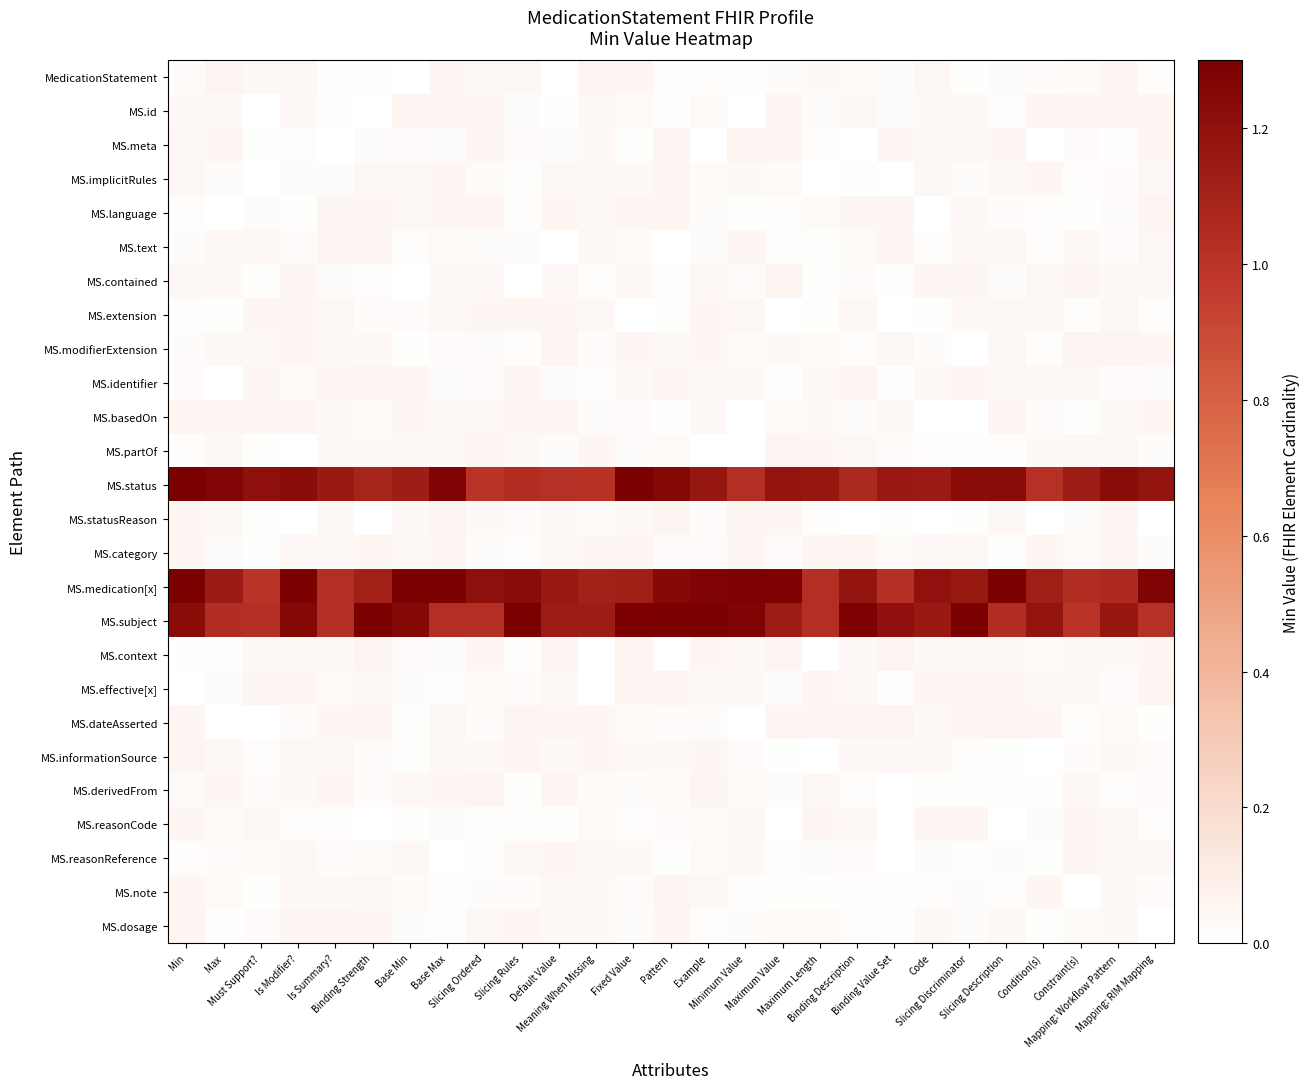

Reading left to right, transcribe all the data shown in this chart.

MedicationStatement: Min=0.0	Max=0.1	Must Support?=0.0	Is Modifier?=0.0	Is Summary?=0.0	Binding Strength=0.0	Base Min=0.0	Base Max=0.1	Slicing Ordered=0.0	Slicing Rules=0.0	Default Value=0.0	Meaning When Missing=0.1	Fixed Value=0.0	Pattern=0.0	Example=0.0	Minimum Value=0.0	Maximum Value=0.0	Maximum Length=0.0	Binding Description=0.0	Binding Value Set=0.0	Code=0.0	Slicing Discriminator=0.0	Slicing Description=0.0	Condition(s)=0.0	Constraint(s)=0.0	Mapping: Workflow Pattern=0.0	Mapping: RIM Mapping=0.0
MS.id: Min=0.0	Max=0.0	Must Support?=0.0	Is Modifier?=0.0	Is Summary?=0.0	Binding Strength=0.0	Base Min=0.1	Base Max=0.1	Slicing Ordered=0.0	Slicing Rules=0.0	Default Value=0.0	Meaning When Missing=0.0	Fixed Value=0.0	Pattern=0.0	Example=0.0	Minimum Value=0.0	Maximum Value=0.1	Maximum Length=0.0	Binding Description=0.0	Binding Value Set=0.0	Code=0.0	Slicing Discriminator=0.0	Slicing Description=0.0	Condition(s)=0.1	Constraint(s)=0.0	Mapping: Workflow Pattern=0.1	Mapping: RIM Mapping=0.1
MS.meta: Min=0.0	Max=0.1	Must Support?=0.0	Is Modifier?=0.0	Is Summary?=0.0	Binding Strength=0.0	Base Min=0.0	Base Max=0.0	Slicing Ordered=0.0	Slicing Rules=0.0	Default Value=0.0	Meaning When Missing=0.0	Fixed Value=0.0	Pattern=0.0	Example=0.0	Minimum Value=0.1	Maximum Value=0.0	Maximum Length=0.0	Binding Description=0.0	Binding Value Set=0.0	Code=0.0	Slicing Discriminator=0.0	Slicing Description=0.0	Condition(s)=0.0	Constraint(s)=0.0	Mapping: Workflow Pattern=0.0	Mapping: RIM Mapping=0.1
MS.implicitRules: Min=0.0	Max=0.0	Must Support?=0.0	Is Modifier?=0.0	Is Summary?=0.0	Binding Strength=0.0	Base Min=0.0	Base Max=0.1	Slicing Ordered=0.0	Slicing Rules=0.0	Default Value=0.0	Meaning When Missing=0.0	Fixed Value=0.0	Pattern=0.0	Example=0.0	Minimum Value=0.0	Maximum Value=0.0	Maximum Length=0.0	Binding Description=0.0	Binding Value Set=0.0	Code=0.0	Slicing Discriminator=0.0	Slicing Description=0.0	Condition(s)=0.1	Constraint(s)=0.0	Mapping: Workflow Pattern=0.0	Mapping: RIM Mapping=0.0
MS.language: Min=0.0	Max=0.0	Must Support?=0.0	Is Modifier?=0.0	Is Summary?=0.1	Binding Strength=0.0	Base Min=0.0	Base Max=0.1	Slicing Ordered=0.0	Slicing Rules=0.0	Default Value=0.1	Meaning When Missing=0.0	Fixed Value=0.0	Pattern=0.1	Example=0.0	Minimum Value=0.0	Maximum Value=0.0	Maximum Length=0.0	Binding Description=0.0	Binding Value Set=0.1	Code=0.0	Slicing Discriminator=0.0	Slicing Description=0.0	Condition(s)=0.0	Constraint(s)=0.0	Mapping: Workflow Pattern=0.0	Mapping: RIM Mapping=0.1
MS.text: Min=0.0	Max=0.0	Must Support?=0.0	Is Modifier?=0.0	Is Summary?=0.1	Binding Strength=0.1	Base Min=0.0	Base Max=0.0	Slicing Ordered=0.0	Slicing Rules=0.0	Default Value=0.0	Meaning When Missing=0.0	Fixed Value=0.0	Pattern=0.0	Example=0.0	Minimum Value=0.1	Maximum Value=0.0	Maximum Length=0.0	Binding Description=0.0	Binding Value Set=0.1	Code=0.0	Slicing Discriminator=0.0	Slicing Description=0.0	Condition(s)=0.0	Constraint(s)=0.0	Mapping: Workflow Pattern=0.0	Mapping: RIM Mapping=0.0
MS.contained: Min=0.0	Max=0.0	Must Support?=0.0	Is Modifier?=0.1	Is Summary?=0.0	Binding Strength=0.0	Base Min=0.0	Base Max=0.0	Slicing Ordered=0.0	Slicing Rules=0.0	Default Value=0.0	Meaning When Missing=0.0	Fixed Value=0.0	Pattern=0.0	Example=0.0	Minimum Value=0.0	Maximum Value=0.1	Maximum Length=0.0	Binding Description=0.0	Binding Value Set=0.0	Code=0.1	Slicing Discriminator=0.1	Slicing Description=0.0	Condition(s)=0.0	Constraint(s)=0.0	Mapping: Workflow Pattern=0.0	Mapping: RIM Mapping=0.0
MS.extension: Min=0.0	Max=0.0	Must Support?=0.1	Is Modifier?=0.1	Is Summary?=0.0	Binding Strength=0.0	Base Min=0.0	Base Max=0.0	Slicing Ordered=0.1	Slicing Rules=0.1	Default Value=0.0	Meaning When Missing=0.0	Fixed Value=0.0	Pattern=0.0	Example=0.1	Minimum Value=0.0	Maximum Value=0.0	Maximum Length=0.0	Binding Description=0.0	Binding Value Set=0.0	Code=0.0	Slicing Discriminator=0.0	Slicing Description=0.0	Condition(s)=0.0	Constraint(s)=0.0	Mapping: Workflow Pattern=0.0	Mapping: RIM Mapping=0.0
MS.modifierExtension: Min=0.0	Max=0.0	Must Support?=0.0	Is Modifier?=0.1	Is Summary?=0.0	Binding Strength=0.0	Base Min=0.0	Base Max=0.0	Slicing Ordered=0.0	Slicing Rules=0.0	Default Value=0.1	Meaning When Missing=0.0	Fixed Value=0.1	Pattern=0.0	Example=0.0	Minimum Value=0.0	Maximum Value=0.0	Maximum Length=0.0	Binding Description=0.0	Binding Value Set=0.0	Code=0.0	Slicing Discriminator=0.0	Slicing Description=0.0	Condition(s)=0.0	Constraint(s)=0.1	Mapping: Workflow Pattern=0.1	Mapping: RIM Mapping=0.1
MS.identifier: Min=0.0	Max=0.0	Must Support?=0.1	Is Modifier?=0.0	Is Summary?=0.1	Binding Strength=0.1	Base Min=0.1	Base Max=0.0	Slicing Ordered=0.0	Slicing Rules=0.1	Default Value=0.0	Meaning When Missing=0.0	Fixed Value=0.0	Pattern=0.1	Example=0.0	Minimum Value=0.0	Maximum Value=0.0	Maximum Length=0.0	Binding Description=0.1	Binding Value Set=0.0	Code=0.0	Slicing Discriminator=0.1	Slicing Description=0.0	Condition(s)=0.0	Constraint(s)=0.0	Mapping: Workflow Pattern=0.0	Mapping: RIM Mapping=0.0
MS.basedOn: Min=0.0	Max=0.0	Must Support?=0.1	Is Modifier?=0.1	Is Summary?=0.0	Binding Strength=0.0	Base Min=0.0	Base Max=0.0	Slicing Ordered=0.0	Slicing Rules=0.0	Default Value=0.1	Meaning When Missing=0.0	Fixed Value=0.0	Pattern=0.0	Example=0.0	Minimum Value=0.0	Maximum Value=0.0	Maximum Length=0.0	Binding Description=0.0	Binding Value Set=0.0	Code=0.0	Slicing Discriminator=0.0	Slicing Description=0.0	Condition(s)=0.0	Constraint(s)=0.0	Mapping: Workflow Pattern=0.0	Mapping: RIM Mapping=0.0
MS.partOf: Min=0.0	Max=0.0	Must Support?=0.0	Is Modifier?=0.0	Is Summary?=0.0	Binding Strength=0.0	Base Min=0.0	Base Max=0.0	Slicing Ordered=0.1	Slicing Rules=0.0	Default Value=0.0	Meaning When Missing=0.0	Fixed Value=0.0	Pattern=0.0	Example=0.0	Minimum Value=0.0	Maximum Value=0.1	Maximum Length=0.1	Binding Description=0.0	Binding Value Set=0.0	Code=0.0	Slicing Discriminator=0.0	Slicing Description=0.0	Condition(s)=0.0	Constraint(s)=0.0	Mapping: Workflow Pattern=0.0	Mapping: RIM Mapping=0.0
MS.status: Min=1.3	Max=1.3	Must Support?=1.2	Is Modifier?=1.2	Is Summary?=1.2	Binding Strength=1.1	Base Min=1.1	Base Max=1.3	Slicing Ordered=1.0	Slicing Rules=1.0	Default Value=1.0	Meaning When Missing=1.0	Fixed Value=1.3	Pattern=1.3	Example=1.2	Minimum Value=1.0	Maximum Value=1.2	Maximum Length=1.2	Binding Description=1.1	Binding Value Set=1.2	Code=1.1	Slicing Discriminator=1.2	Slicing Description=1.2	Condition(s)=1.0	Constraint(s)=1.1	Mapping: Workflow Pattern=1.2	Mapping: RIM Mapping=1.2
MS.statusReason: Min=0.1	Max=0.0	Must Support?=0.0	Is Modifier?=0.0	Is Summary?=0.0	Binding Strength=0.0	Base Min=0.0	Base Max=0.1	Slicing Ordered=0.0	Slicing Rules=0.0	Default Value=0.0	Meaning When Missing=0.0	Fixed Value=0.0	Pattern=0.1	Example=0.0	Minimum Value=0.1	Maximum Value=0.1	Maximum Length=0.0	Binding Description=0.0	Binding Value Set=0.0	Code=0.0	Slicing Discriminator=0.0	Slicing Description=0.0	Condition(s)=0.0	Constraint(s)=0.0	Mapping: Workflow Pattern=0.1	Mapping: RIM Mapping=0.0
MS.category: Min=0.0	Max=0.0	Must Support?=0.0	Is Modifier?=0.0	Is Summary?=0.0	Binding Strength=0.1	Base Min=0.0	Base Max=0.0	Slicing Ordered=0.0	Slicing Rules=0.0	Default Value=0.0	Meaning When Missing=0.0	Fixed Value=0.1	Pattern=0.0	Example=0.0	Minimum Value=0.0	Maximum Value=0.0	Maximum Length=0.1	Binding Description=0.1	Binding Value Set=0.0	Code=0.0	Slicing Discriminator=0.0	Slicing Description=0.0	Condition(s)=0.1	Constraint(s)=0.0	Mapping: Workflow Pattern=0.0	Mapping: RIM Mapping=0.0
MS.medication[x]: Min=1.3	Max=1.1	Must Support?=1.0	Is Modifier?=1.3	Is Summary?=1.0	Binding Strength=1.1	Base Min=1.3	Base Max=1.3	Slicing Ordered=1.2	Slicing Rules=1.2	Default Value=1.2	Meaning When Missing=1.1	Fixed Value=1.1	Pattern=1.2	Example=1.3	Minimum Value=1.3	Maximum Value=1.3	Maximum Length=1.0	Binding Description=1.2	Binding Value Set=1.0	Code=1.2	Slicing Discriminator=1.2	Slicing Description=1.3	Condition(s)=1.1	Constraint(s)=1.0	Mapping: Workflow Pattern=1.1	Mapping: RIM Mapping=1.3
MS.subject: Min=1.2	Max=1.0	Must Support?=1.0	Is Modifier?=1.3	Is Summary?=1.0	Binding Strength=1.3	Base Min=1.3	Base Max=1.0	Slicing Ordered=1.0	Slicing Rules=1.4	Default Value=1.1	Meaning When Missing=1.1	Fixed Value=1.3	Pattern=1.3	Example=1.4	Minimum Value=1.3	Maximum Value=1.1	Maximum Length=1.0	Binding Description=1.3	Binding Value Set=1.2	Code=1.2	Slicing Discriminator=1.3	Slicing Description=1.0	Condition(s)=1.2	Constraint(s)=1.0	Mapping: Workflow Pattern=1.2	Mapping: RIM Mapping=1.0
MS.context: Min=0.0	Max=0.0	Must Support?=0.0	Is Modifier?=0.0	Is Summary?=0.0	Binding Strength=0.1	Base Min=0.0	Base Max=0.0	Slicing Ordered=0.1	Slicing Rules=0.0	Default Value=0.1	Meaning When Missing=0.0	Fixed Value=0.1	Pattern=0.0	Example=0.1	Minimum Value=0.0	Maximum Value=0.1	Maximum Length=0.0	Binding Description=0.0	Binding Value Set=0.1	Code=0.0	Slicing Discriminator=0.0	Slicing Description=0.0	Condition(s)=0.0	Constraint(s)=0.0	Mapping: Workflow Pattern=0.0	Mapping: RIM Mapping=0.1
MS.effective[x]: Min=0.0	Max=0.0	Must Support?=0.1	Is Modifier?=0.1	Is Summary?=0.0	Binding Strength=0.0	Base Min=0.0	Base Max=0.0	Slicing Ordered=0.0	Slicing Rules=0.0	Default Value=0.0	Meaning When Missing=0.0	Fixed Value=0.1	Pattern=0.1	Example=0.0	Minimum Value=0.0	Maximum Value=0.0	Maximum Length=0.0	Binding Description=0.0	Binding Value Set=0.0	Code=0.1	Slicing Discriminator=0.0	Slicing Description=0.1	Condition(s)=0.0	Constraint(s)=0.0	Mapping: Workflow Pattern=0.0	Mapping: RIM Mapping=0.1
MS.dateAsserted: Min=0.1	Max=0.0	Must Support?=0.0	Is Modifier?=0.0	Is Summary?=0.0	Binding Strength=0.1	Base Min=0.0	Base Max=0.0	Slicing Ordered=0.0	Slicing Rules=0.1	Default Value=0.1	Meaning When Missing=0.1	Fixed Value=0.0	Pattern=0.0	Example=0.0	Minimum Value=0.0	Maximum Value=0.1	Maximum Length=0.0	Binding Description=0.1	Binding Value Set=0.1	Code=0.0	Slicing Discriminator=0.0	Slicing Description=0.1	Condition(s)=0.1	Constraint(s)=0.0	Mapping: Workflow Pattern=0.0	Mapping: RIM Mapping=0.0
MS.informationSource: Min=0.1	Max=0.0	Must Support?=0.0	Is Modifier?=0.0	Is Summary?=0.0	Binding Strength=0.0	Base Min=0.0	Base Max=0.0	Slicing Ordered=0.0	Slicing Rules=0.0	Default Value=0.0	Meaning When Missing=0.1	Fixed Value=0.0	Pattern=0.0	Example=0.1	Minimum Value=0.0	Maximum Value=0.0	Maximum Length=0.0	Binding Description=0.0	Binding Value Set=0.0	Code=0.0	Slicing Discriminator=0.0	Slicing Description=0.0	Condition(s)=0.0	Constraint(s)=0.0	Mapping: Workflow Pattern=0.0	Mapping: RIM Mapping=0.0
MS.derivedFrom: Min=0.0	Max=0.1	Must Support?=0.0	Is Modifier?=0.0	Is Summary?=0.0	Binding Strength=0.0	Base Min=0.0	Base Max=0.1	Slicing Ordered=0.1	Slicing Rules=0.0	Default Value=0.1	Meaning When Missing=0.0	Fixed Value=0.0	Pattern=0.0	Example=0.1	Minimum Value=0.0	Maximum Value=0.0	Maximum Length=0.0	Binding Description=0.0	Binding Value Set=0.0	Code=0.0	Slicing Discriminator=0.0	Slicing Description=0.0	Condition(s)=0.0	Constraint(s)=0.0	Mapping: Workflow Pattern=0.0	Mapping: RIM Mapping=0.0
MS.reasonCode: Min=0.1	Max=0.0	Must Support?=0.0	Is Modifier?=0.0	Is Summary?=0.0	Binding Strength=0.0	Base Min=0.0	Base Max=0.0	Slicing Ordered=0.0	Slicing Rules=0.0	Default Value=0.0	Meaning When Missing=0.0	Fixed Value=0.0	Pattern=0.0	Example=0.0	Minimum Value=0.0	Maximum Value=0.0	Maximum Length=0.0	Binding Description=0.0	Binding Value Set=0.0	Code=0.1	Slicing Discriminator=0.1	Slicing Description=0.0	Condition(s)=0.0	Constraint(s)=0.0	Mapping: Workflow Pattern=0.0	Mapping: RIM Mapping=0.0
MS.reasonReference: Min=0.0	Max=0.0	Must Support?=0.0	Is Modifier?=0.0	Is Summary?=0.0	Binding Strength=0.0	Base Min=0.0	Base Max=0.0	Slicing Ordered=0.0	Slicing Rules=0.0	Default Value=0.1	Meaning When Missing=0.0	Fixed Value=0.0	Pattern=0.0	Example=0.0	Minimum Value=0.0	Maximum Value=0.0	Maximum Length=0.0	Binding Description=0.0	Binding Value Set=0.0	Code=0.0	Slicing Discriminator=0.0	Slicing Description=0.0	Condition(s)=0.0	Constraint(s)=0.1	Mapping: Workflow Pattern=0.0	Mapping: RIM Mapping=0.0
MS.note: Min=0.0	Max=0.0	Must Support?=0.0	Is Modifier?=0.0	Is Summary?=0.0	Binding Strength=0.0	Base Min=0.0	Base Max=0.0	Slicing Ordered=0.0	Slicing Rules=0.0	Default Value=0.0	Meaning When Missing=0.0	Fixed Value=0.0	Pattern=0.1	Example=0.0	Minimum Value=0.0	Maximum Value=0.0	Maximum Length=0.0	Binding Description=0.0	Binding Value Set=0.0	Code=0.0	Slicing Discriminator=0.0	Slicing Description=0.0	Condition(s)=0.1	Constraint(s)=0.0	Mapping: Workflow Pattern=0.0	Mapping: RIM Mapping=0.0
MS.dosage: Min=0.1	Max=0.0	Must Support?=0.0	Is Modifier?=0.1	Is Summary?=0.1	Binding Strength=0.0	Base Min=0.0	Base Max=0.0	Slicing Ordered=0.0	Slicing Rules=0.1	Default Value=0.0	Meaning When Missing=0.0	Fixed Value=0.0	Pattern=0.0	Example=0.0	Minimum Value=0.0	Maximum Value=0.0	Maximum Length=0.0	Binding Description=0.0	Binding Value Set=0.0	Code=0.0	Slicing Discriminator=0.0	Slicing Description=0.0	Condition(s)=0.0	Constraint(s)=0.0	Mapping: Workflow Pattern=0.0	Mapping: RIM Mapping=0.0